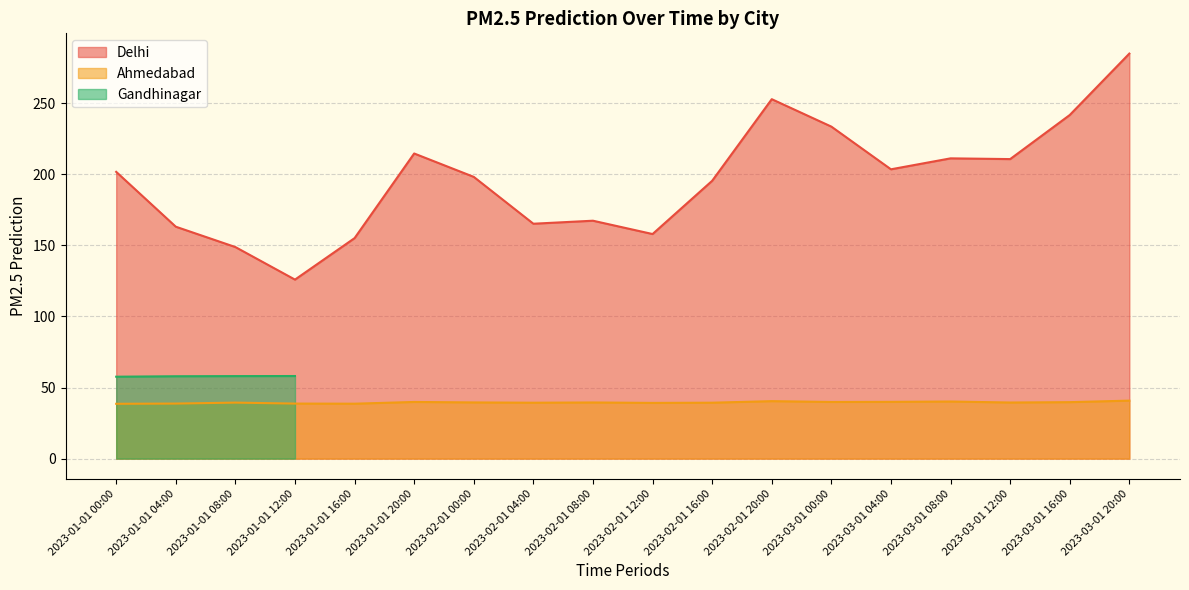

True or false: Delhi and Ahmedabad intersect in this chart.

False